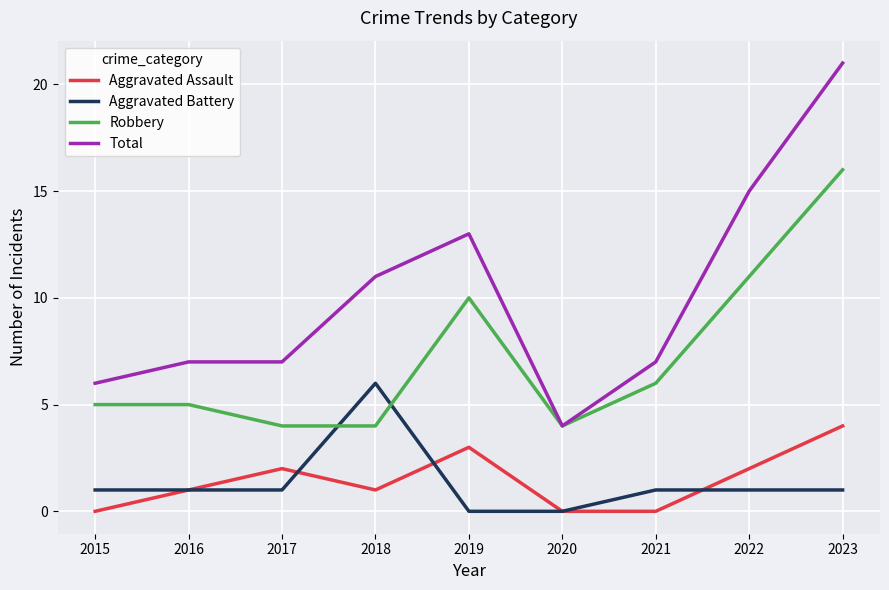

Reading right to left, transcribe all the data shown in this chart.

Aggravated Assault: 4	2	0	0	3	1	2	1	0
Aggravated Battery: 1	1	1	0	0	6	1	1	1
Robbery: 16	11	6	4	10	4	4	5	5
Total: 21	15	7	4	13	11	7	7	6